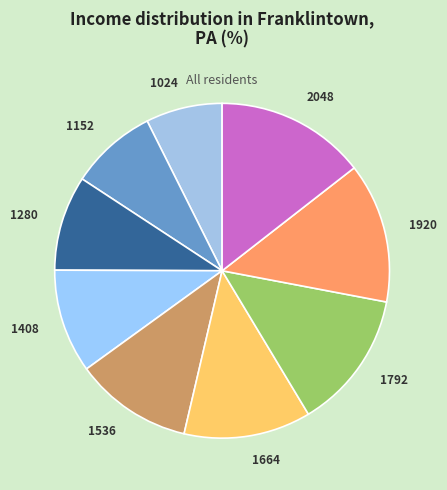

Approximately how many times larger is the value at 1280 compared to 1920?

0.7